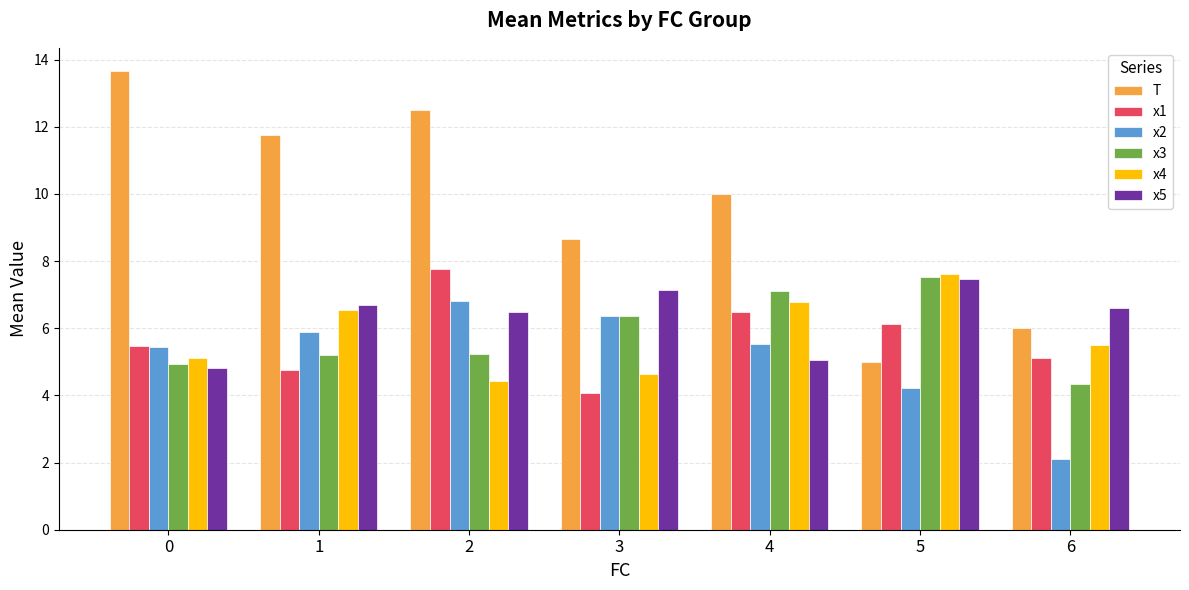

Reading left to right, what are all the values shown in this chart?

T: 0=13.7	1=11.8	2=12.5	3=8.7	4=10.0	5=5.0	6=6.0
x1: 0=5.5	1=4.7	2=7.8	3=4.1	4=6.5	5=6.1	6=5.1
x2: 0=5.5	1=5.9	2=6.8	3=6.4	4=5.5	5=4.2	6=2.1
x3: 0=4.9	1=5.2	2=5.2	3=6.4	4=7.1	5=7.5	6=4.3
x4: 0=5.1	1=6.5	2=4.4	3=4.6	4=6.8	5=7.6	6=5.5
x5: 0=4.8	1=6.7	2=6.5	3=7.1	4=5.1	5=7.5	6=6.6